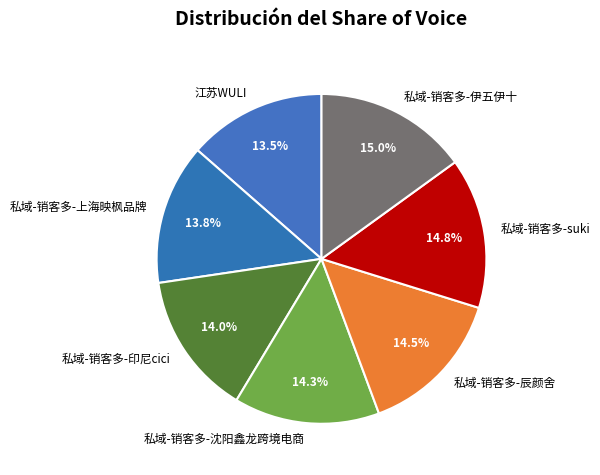

True or false: 私域-销客多-印尼cici accounts for 6% of the total.

False